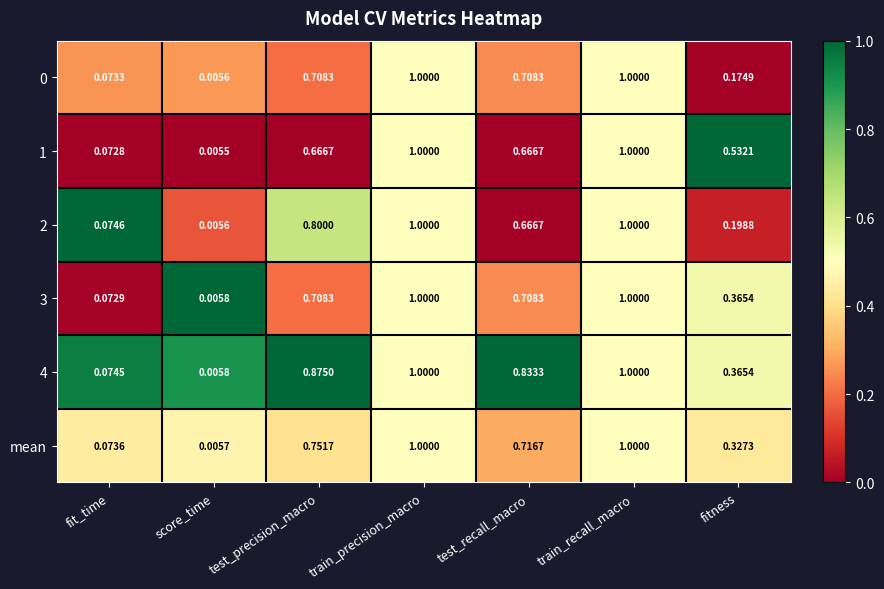

Which category has the lowest value across all series?

score_time